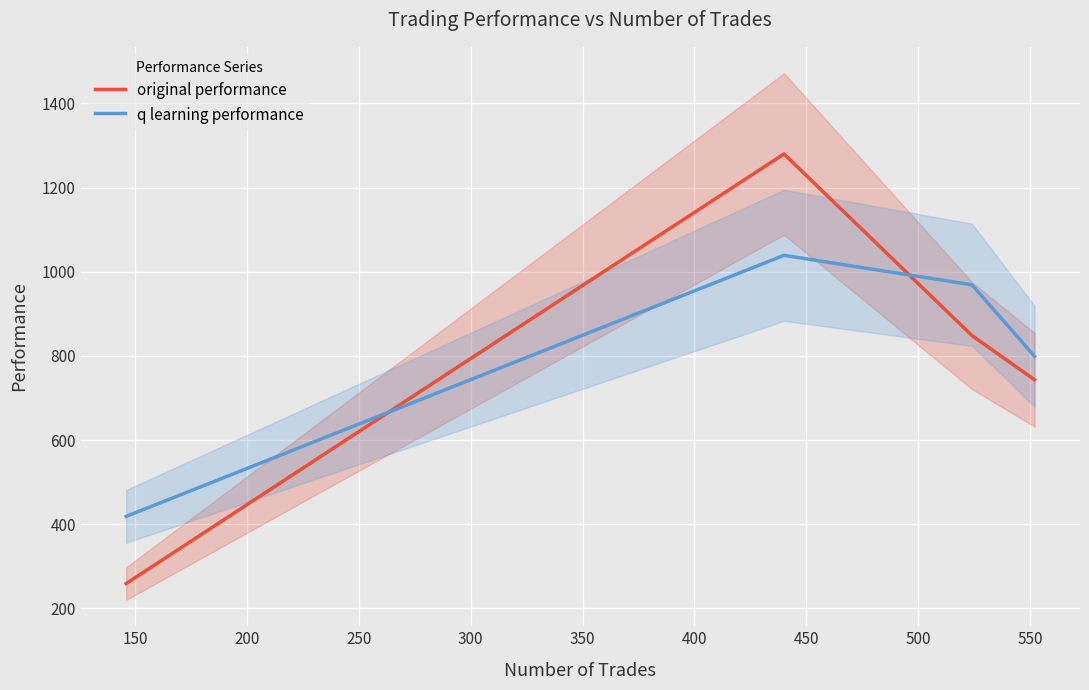

Rank the series by their maximum value, from lowest to highest.

q learning performance, original performance